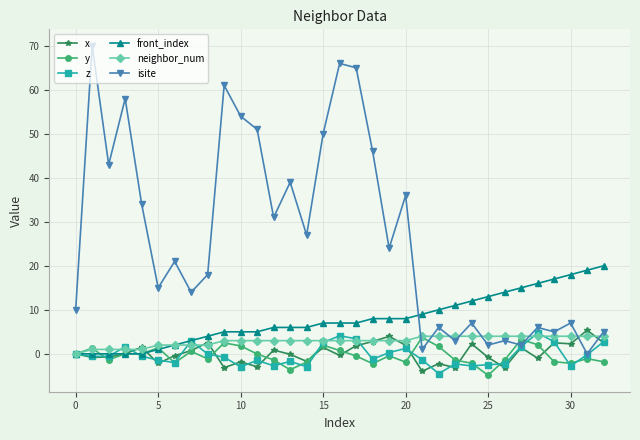

Count the neighbor_num values in the range 2 to 4.

28